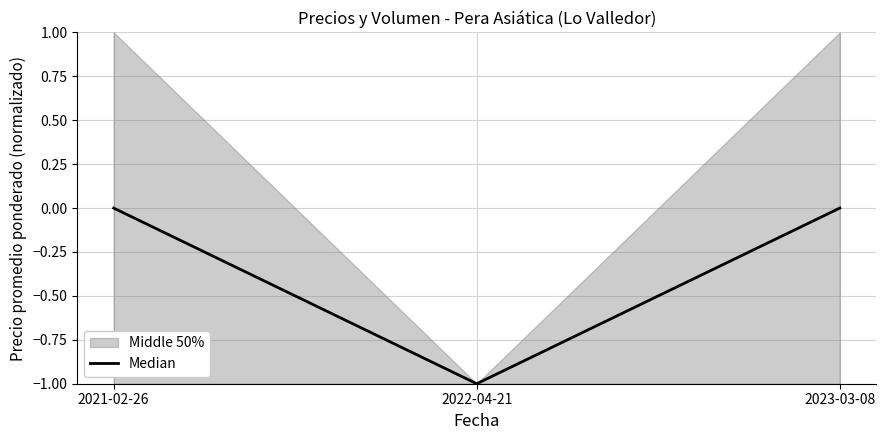

True or false: the data shows -1 at 2022-04-21.

True